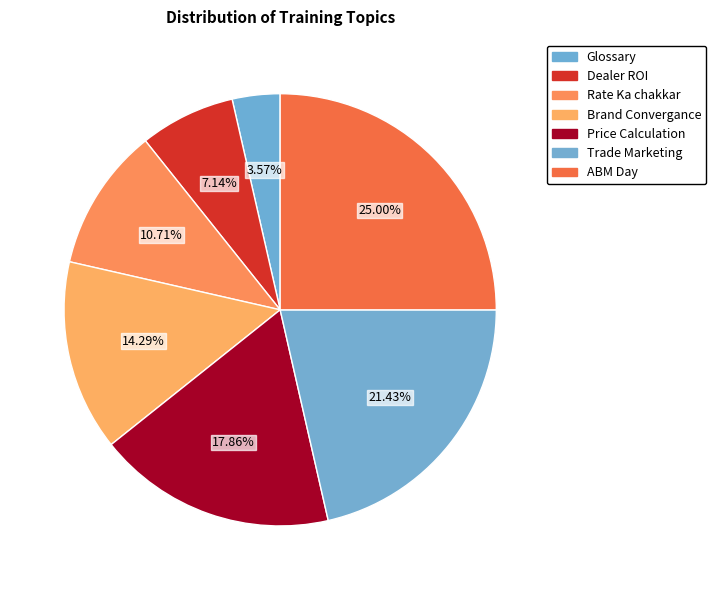

True or false: Trade Marketing accounts for 10% of the total.

False